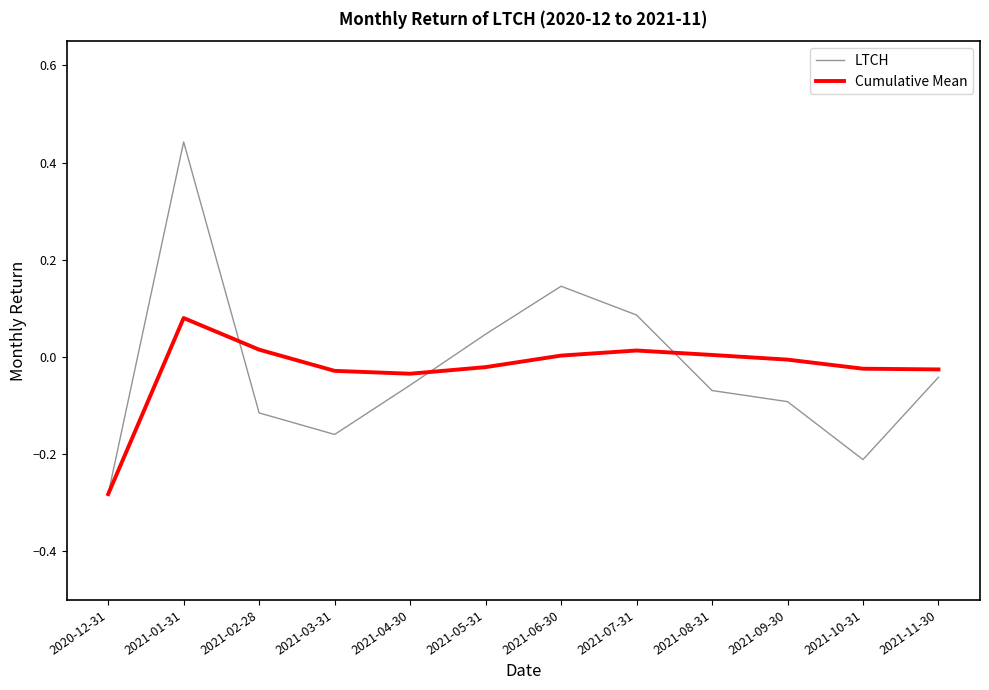

At which category does LTCH reach its first local valley?

2021-03-31